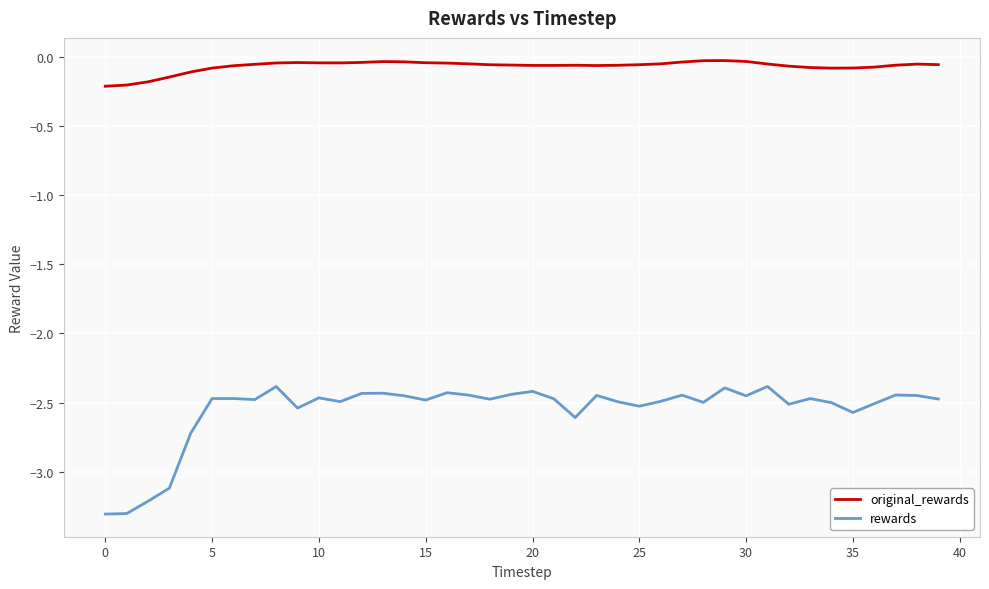

List the series in order of their overall mean, lowest first.

rewards, original_rewards